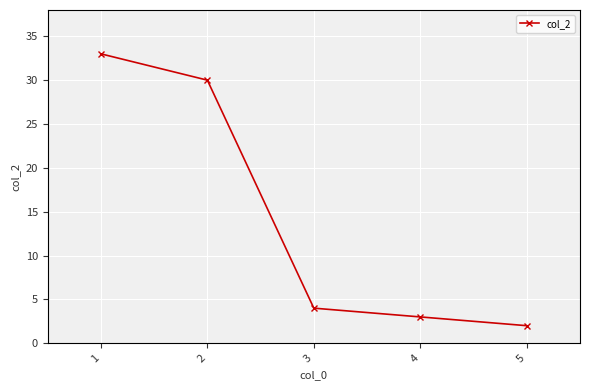

What is the smallest value displayed?

2